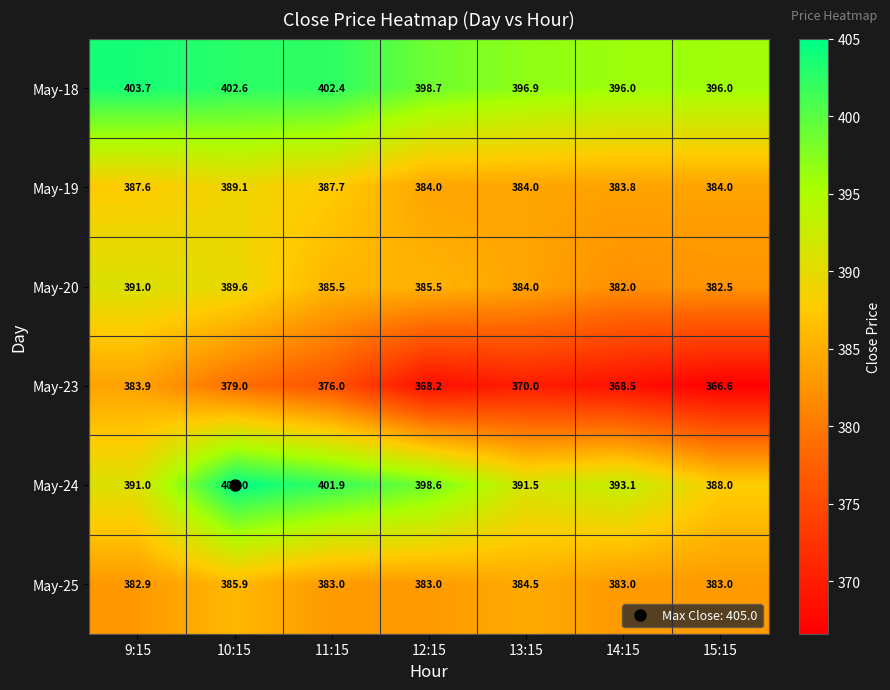

What is the sum of all May-24 values?

2769.1